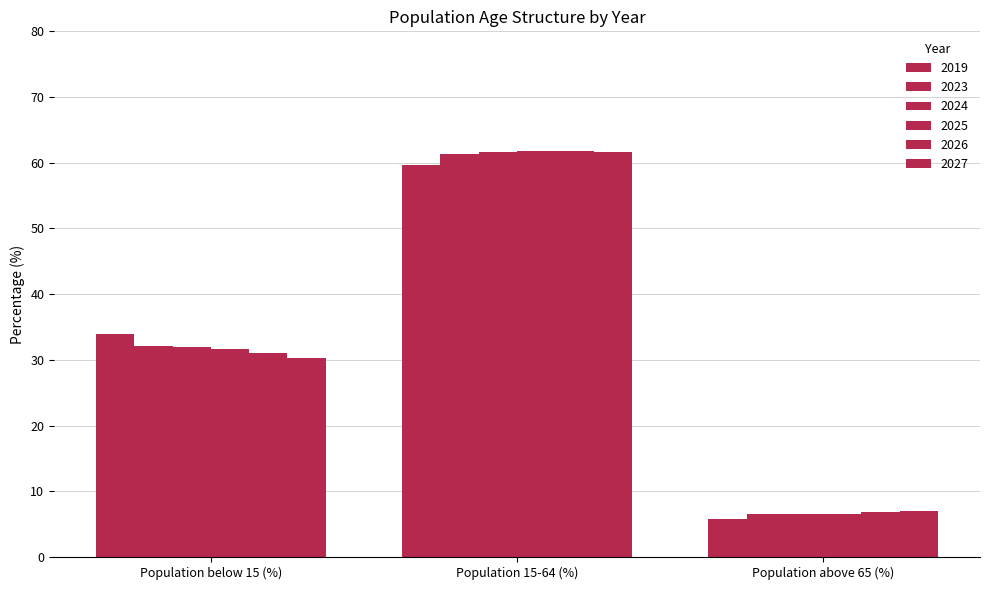

What is the difference between the maximum and minimum values in the 2025 series?

55.2